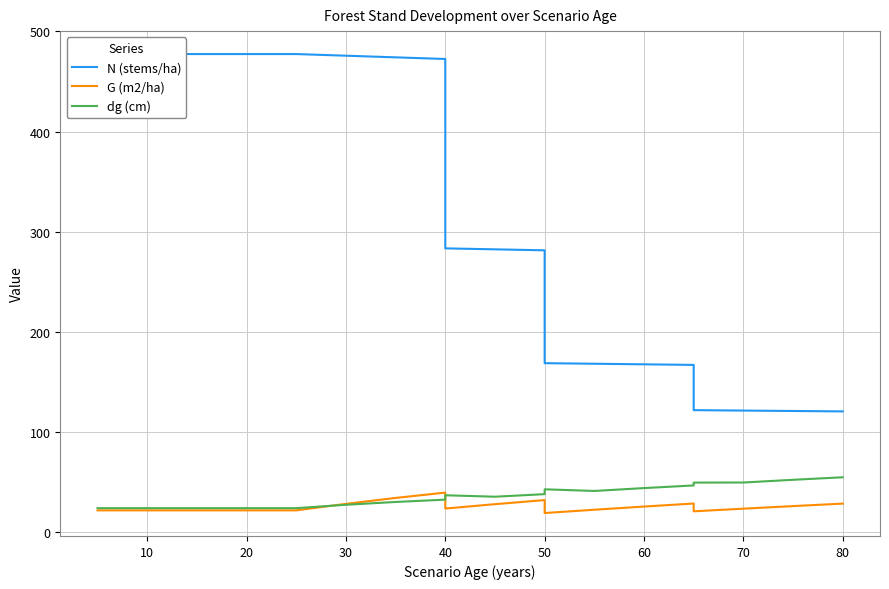

Which series has the largest total across all categories?

N (stems/ha)